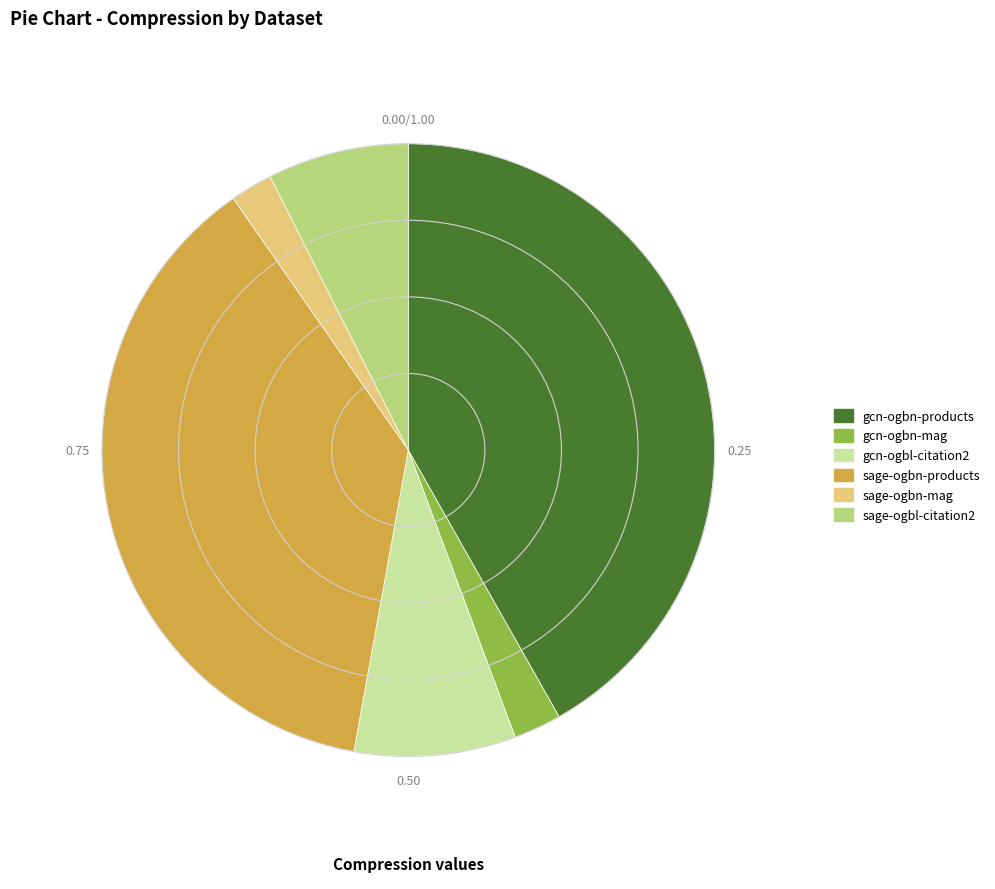

Which slice is the largest?

gcn-ogbn-products